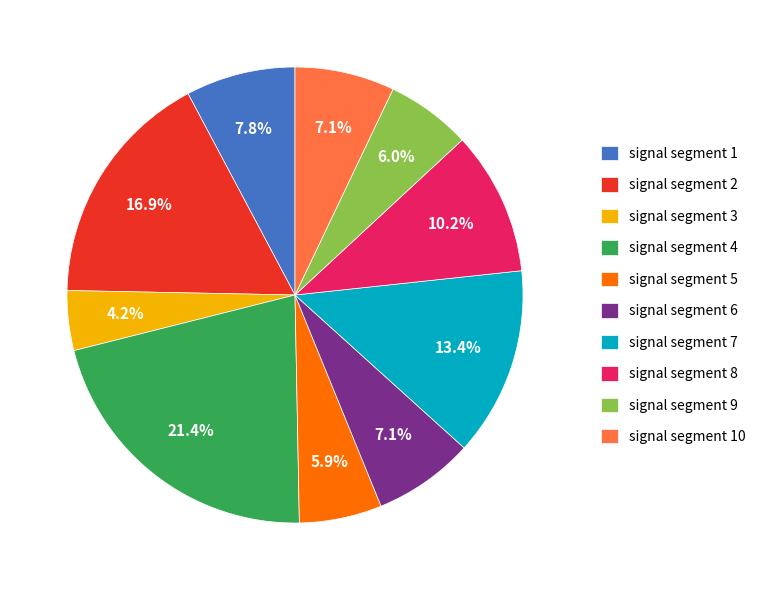

Which slice is the smallest?

signal segment 3